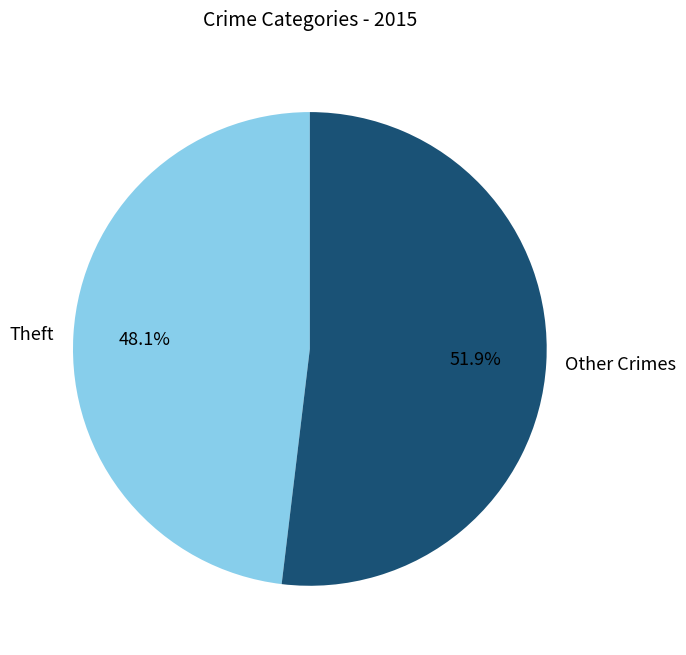

Between Other Crimes and Theft, which is larger?

Other Crimes